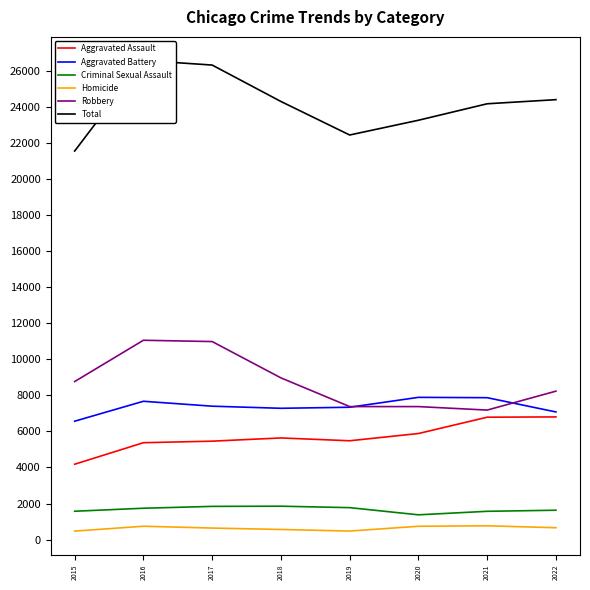

True or false: Aggravated Battery has a value of 1704 at 2018.

False